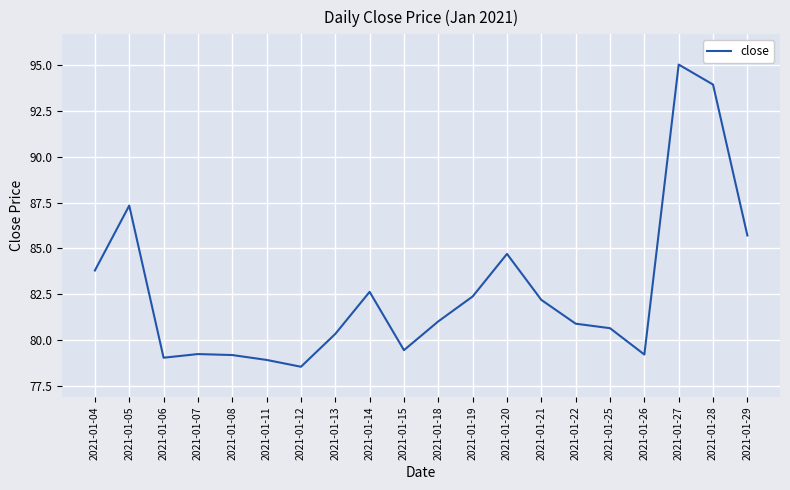

What is the change in value from 2021-01-05 to 2021-01-19?

-5.0